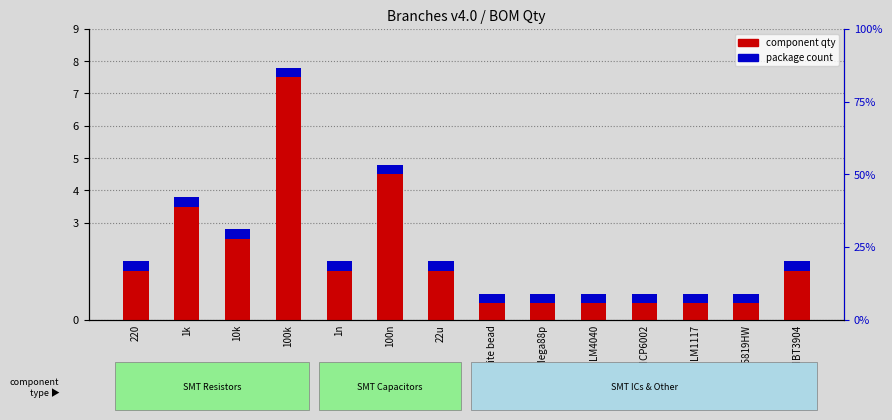

Is the value of component qty at 1k greater than the value of package count at 1n?

Yes